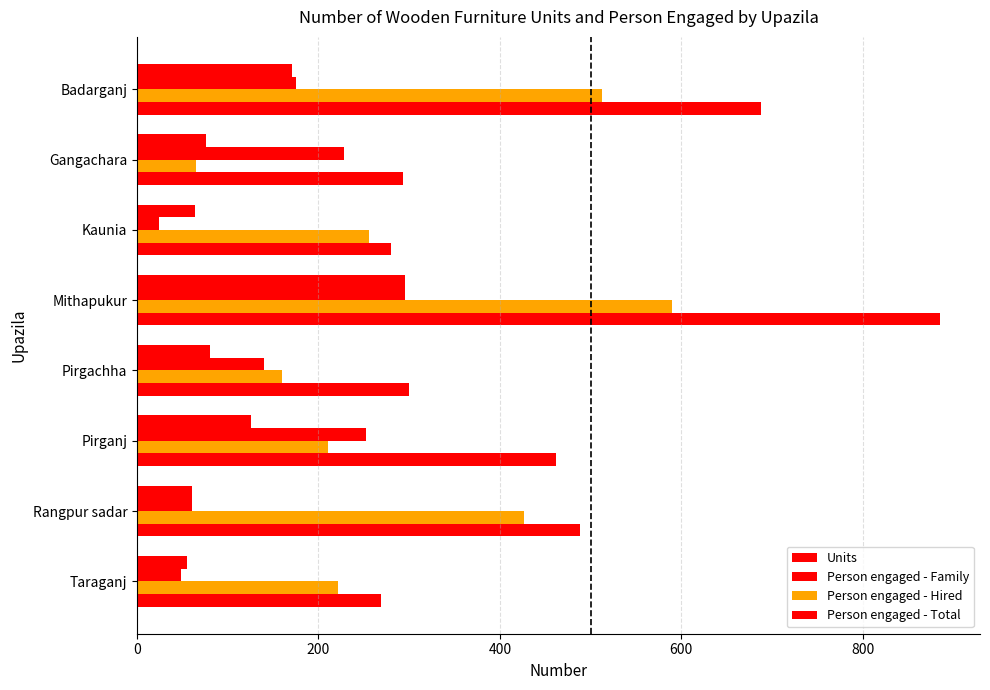

How many values in the Person engaged - Family series are below 175?

4